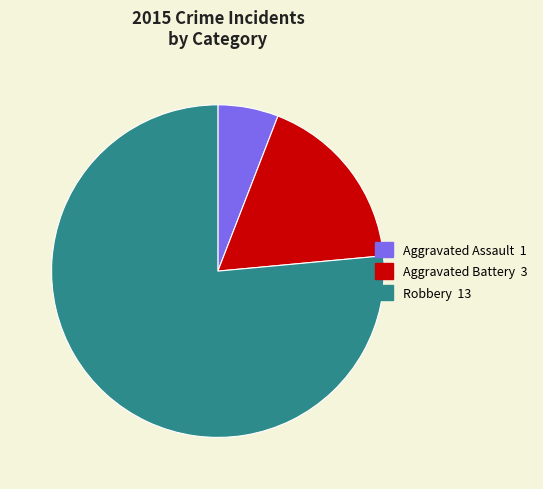

The Aggravated Assault slice represents 18% of the pie. True or false?

False